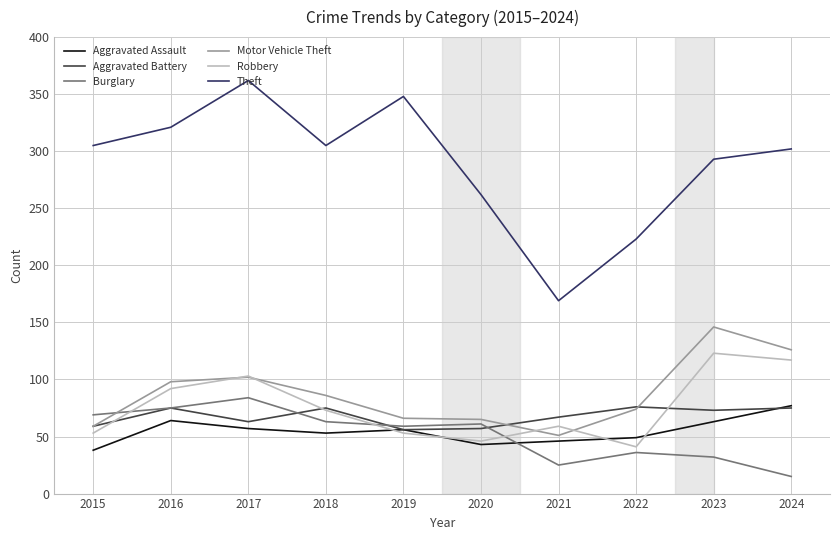

In Theft, how many points are higher than both neighbors (excluding endpoints)?

2